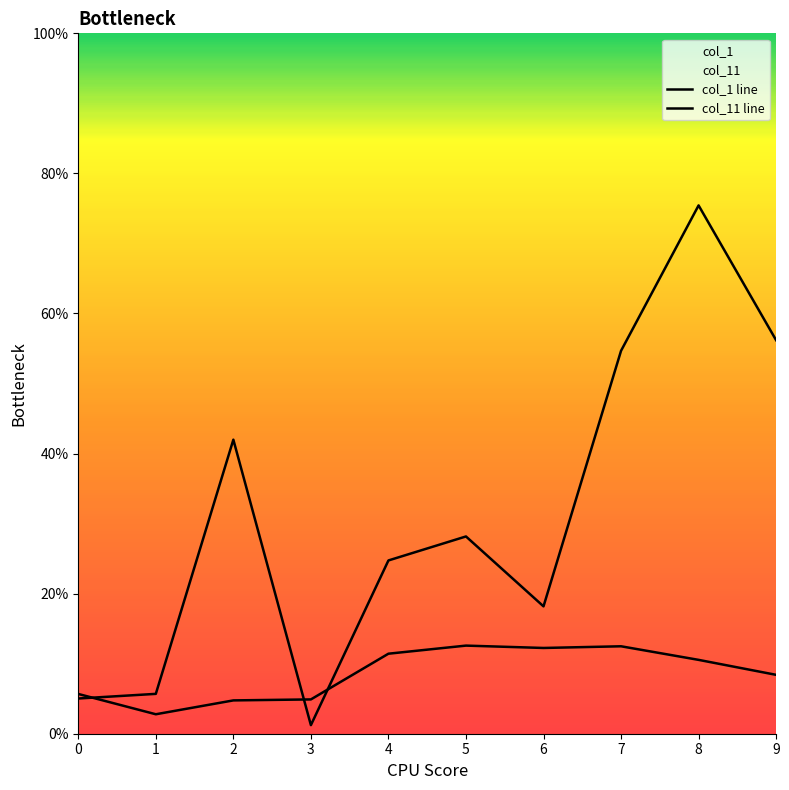

At how many categories does at least one series exceed 0?

10